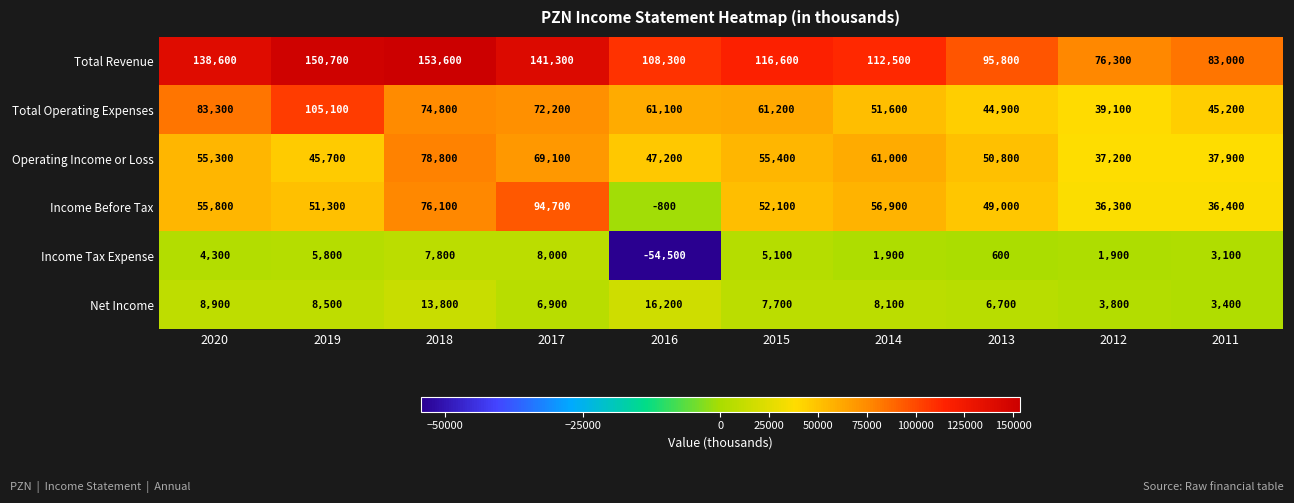

At how many categories does at least one series exceed 57912?

10